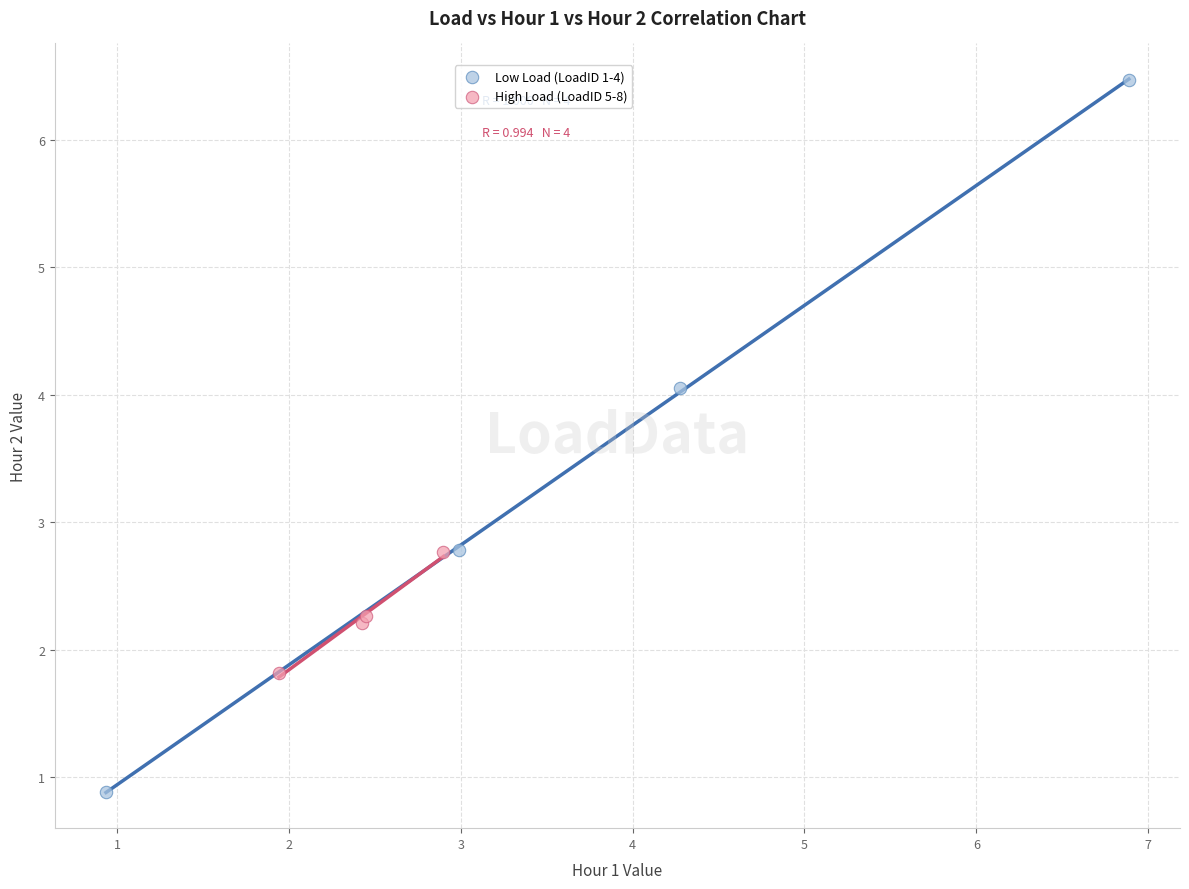

Which series has the largest Y range (max minus min)?

Low Load (LoadID 1-4)